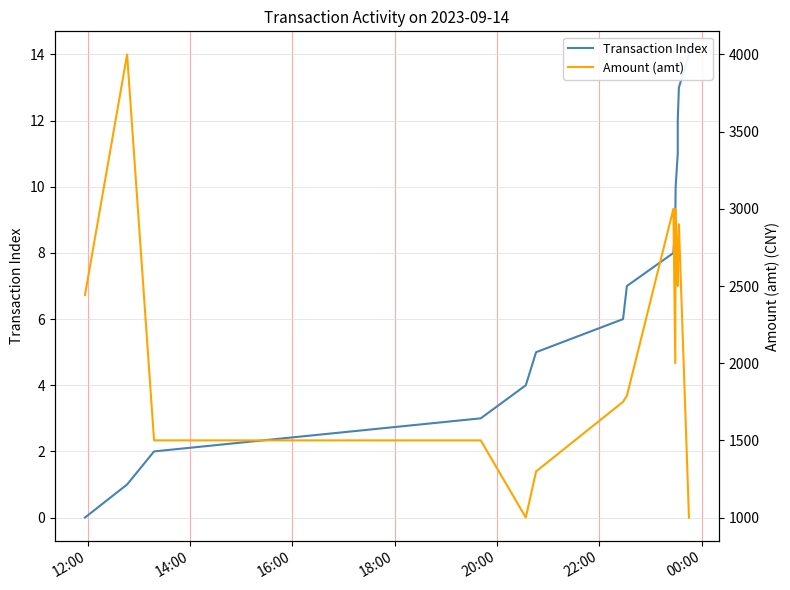

Is the value of Transaction Index at 14:00 greater than the value of Amount (amt) at 18:00?

No